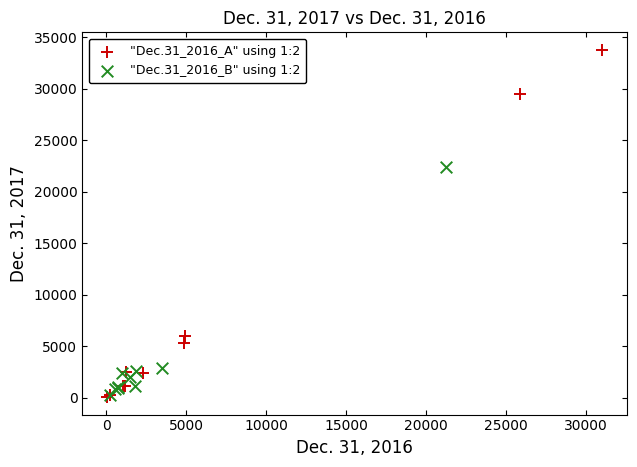

Which series reaches the maximum Y coordinate?

"Dec.31_2016_A" using 1:2